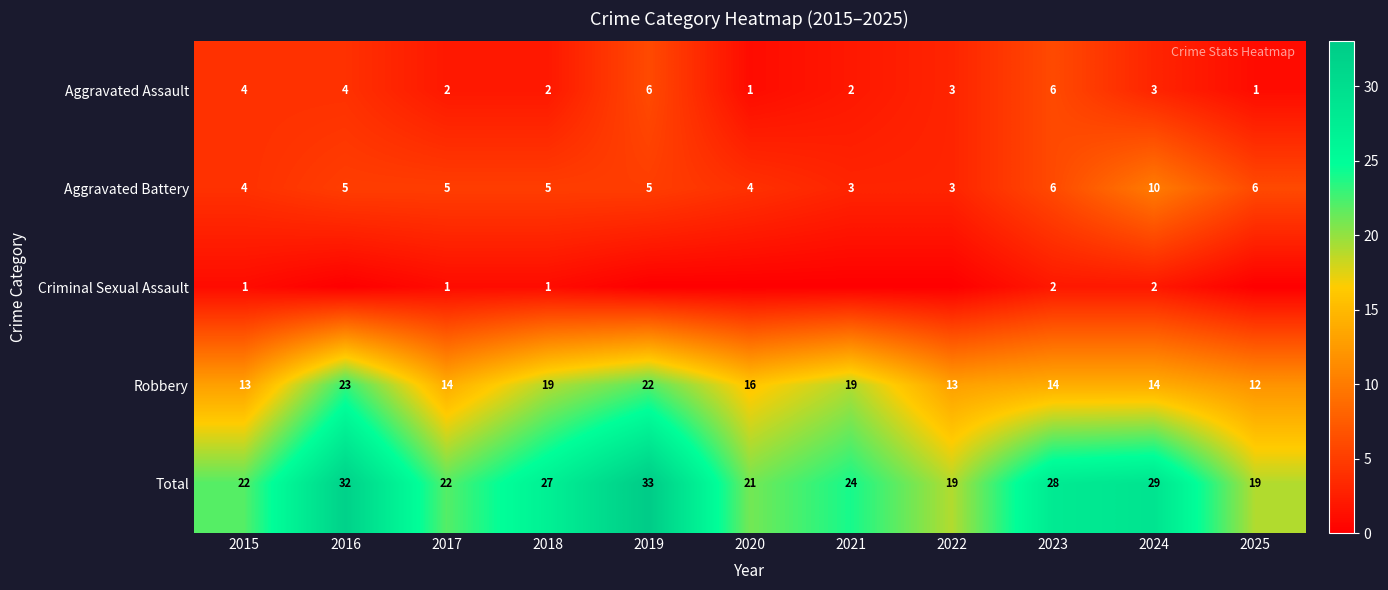

What is the average value of the Total series?

25